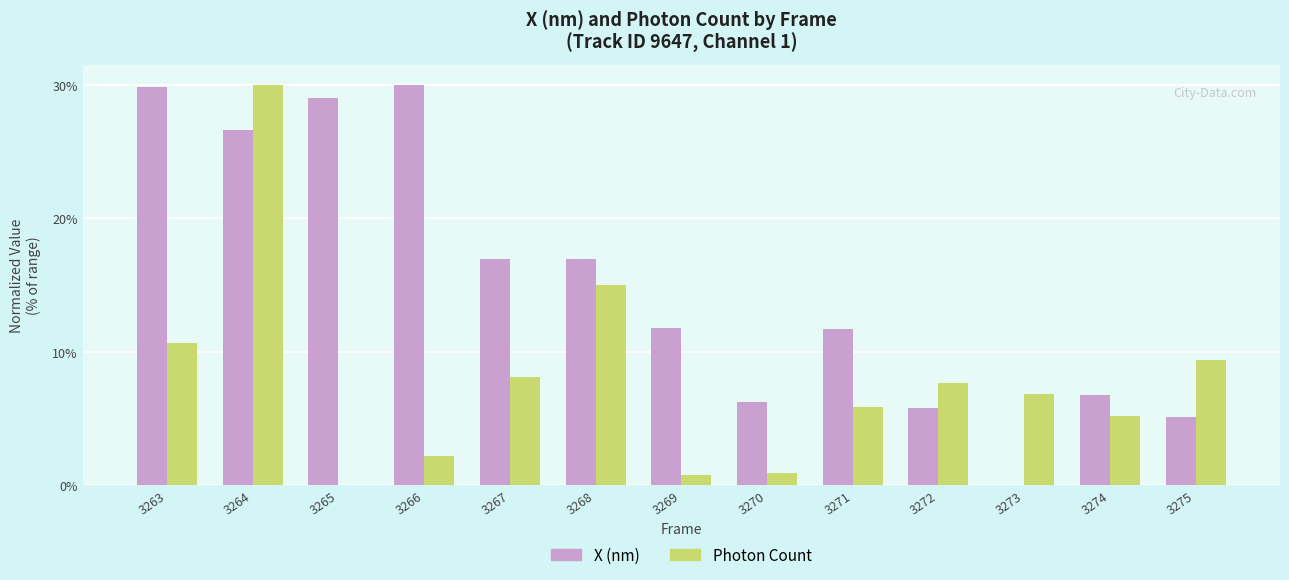

What is the total value across all series at 3275?

14.5